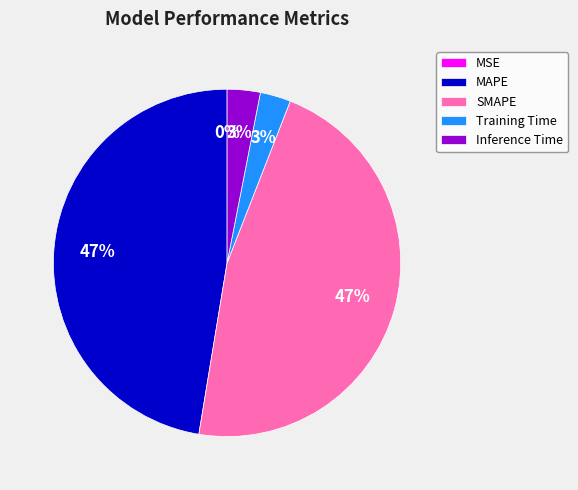

To the nearest percent, what percentage of the pie is SMAPE?

47%